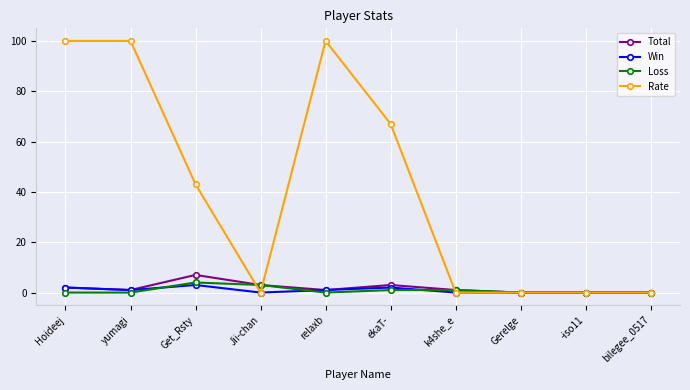

What is the total value across all series at Get_Rsty?

57